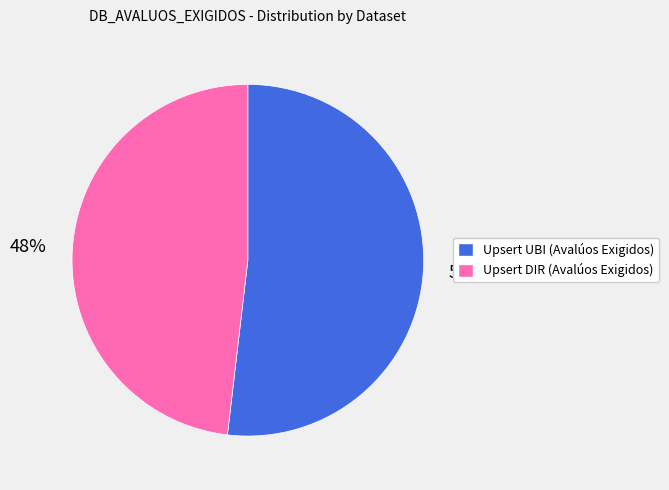

Approximately how many times larger is the value at Upsert DIR (Avalúos Exigidos) compared to Upsert UBI (Avalúos Exigidos)?

0.9